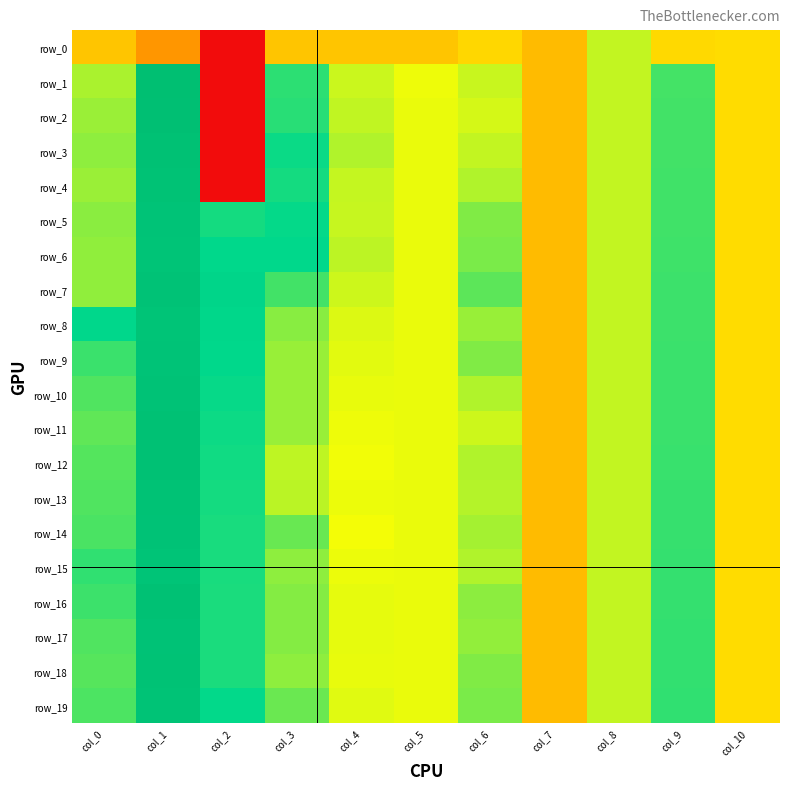

Reading right to left, extract all data points from this chart.

row_0: col_10=0.0	col_9=0.0	col_8=0.2	col_7=-0.1	col_6=-0.0	col_5=-0.1	col_4=-0.1	col_3=-0.1	col_2=-0.7	col_1=-0.2	col_0=-0.1
row_1: col_10=0.0	col_9=0.5	col_8=0.2	col_7=-0.1	col_6=0.2	col_5=0.2	col_4=0.2	col_3=0.5	col_2=-0.7	col_1=1.0	col_0=0.3
row_2: col_10=0.0	col_9=0.5	col_8=0.2	col_7=-0.1	col_6=0.2	col_5=0.2	col_4=0.2	col_3=0.5	col_2=-0.7	col_1=1.0	col_0=0.3
row_3: col_10=0.0	col_9=0.5	col_8=0.2	col_7=-0.1	col_6=0.2	col_5=0.2	col_4=0.3	col_3=0.6	col_2=-0.7	col_1=1.0	col_0=0.3
row_4: col_10=0.0	col_9=0.5	col_8=0.2	col_7=-0.1	col_6=0.3	col_5=0.2	col_4=0.2	col_3=0.5	col_2=-0.7	col_1=1.0	col_0=0.3
row_5: col_10=0.0	col_9=0.5	col_8=0.2	col_7=-0.1	col_6=0.4	col_5=0.2	col_4=0.2	col_3=0.6	col_2=0.5	col_1=0.9	col_0=0.3
row_6: col_10=0.0	col_9=0.5	col_8=0.2	col_7=-0.1	col_6=0.4	col_5=0.2	col_4=0.3	col_3=0.6	col_2=0.6	col_1=0.9	col_0=0.3
row_7: col_10=0.0	col_9=0.5	col_8=0.2	col_7=-0.1	col_6=0.4	col_5=0.2	col_4=0.2	col_3=0.5	col_2=0.6	col_1=0.9	col_0=0.3
row_8: col_10=0.0	col_9=0.5	col_8=0.2	col_7=-0.1	col_6=0.3	col_5=0.2	col_4=0.2	col_3=0.3	col_2=0.6	col_1=0.9	col_0=0.6
row_9: col_10=0.0	col_9=0.5	col_8=0.2	col_7=-0.1	col_6=0.4	col_5=0.2	col_4=0.2	col_3=0.3	col_2=0.6	col_1=0.9	col_0=0.5
row_10: col_10=0.0	col_9=0.5	col_8=0.2	col_7=-0.1	col_6=0.3	col_5=0.2	col_4=0.2	col_3=0.3	col_2=0.6	col_1=0.9	col_0=0.4
row_11: col_10=0.0	col_9=0.5	col_8=0.2	col_7=-0.1	col_6=0.2	col_5=0.2	col_4=0.2	col_3=0.3	col_2=0.5	col_1=1.0	col_0=0.4
row_12: col_10=0.0	col_9=0.5	col_8=0.2	col_7=-0.1	col_6=0.3	col_5=0.2	col_4=0.2	col_3=0.2	col_2=0.5	col_1=1.0	col_0=0.4
row_13: col_10=0.0	col_9=0.5	col_8=0.2	col_7=-0.1	col_6=0.3	col_5=0.2	col_4=0.2	col_3=0.3	col_2=0.5	col_1=0.9	col_0=0.4
row_14: col_10=0.0	col_9=0.5	col_8=0.2	col_7=-0.1	col_6=0.3	col_5=0.2	col_4=0.2	col_3=0.4	col_2=0.5	col_1=0.9	col_0=0.4
row_15: col_10=0.0	col_9=0.5	col_8=0.2	col_7=-0.1	col_6=0.3	col_5=0.2	col_4=0.2	col_3=0.3	col_2=0.5	col_1=0.9	col_0=0.5
row_16: col_10=0.0	col_9=0.5	col_8=0.2	col_7=-0.1	col_6=0.3	col_5=0.2	col_4=0.2	col_3=0.3	col_2=0.5	col_1=1.0	col_0=0.5
row_17: col_10=0.0	col_9=0.5	col_8=0.2	col_7=-0.1	col_6=0.3	col_5=0.2	col_4=0.2	col_3=0.3	col_2=0.5	col_1=0.9	col_0=0.4
row_18: col_10=0.0	col_9=0.5	col_8=0.2	col_7=-0.1	col_6=0.4	col_5=0.2	col_4=0.2	col_3=0.3	col_2=0.5	col_1=0.9	col_0=0.4
row_19: col_10=0.0	col_9=0.5	col_8=0.2	col_7=-0.1	col_6=0.4	col_5=0.2	col_4=0.2	col_3=0.4	col_2=0.6	col_1=0.9	col_0=0.4